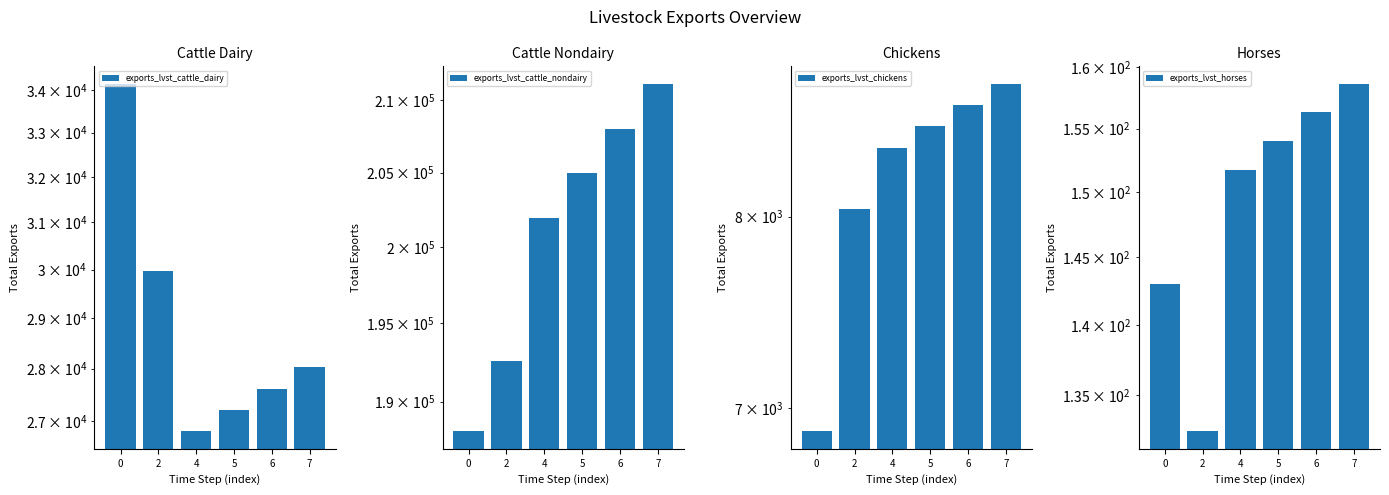

What is the sum of all exports_lvst_chickens values?

49262.0